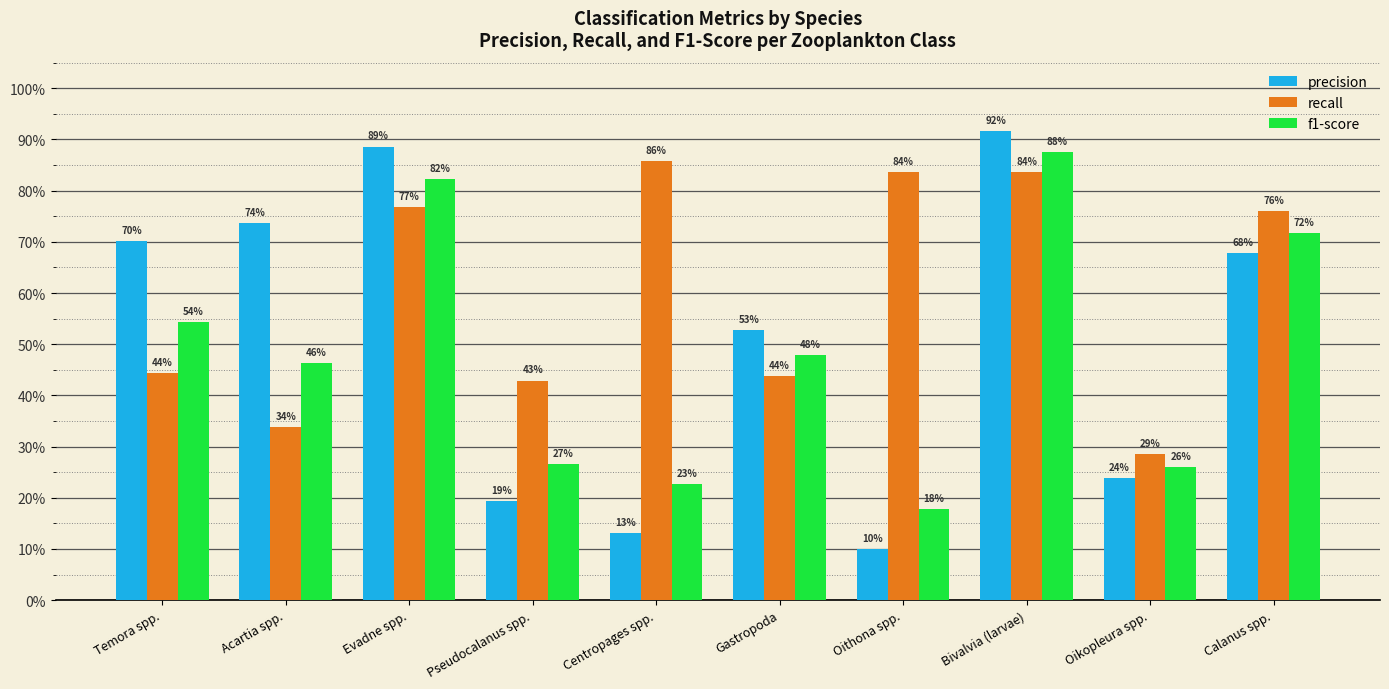

Does the chart contain any negative values?

No